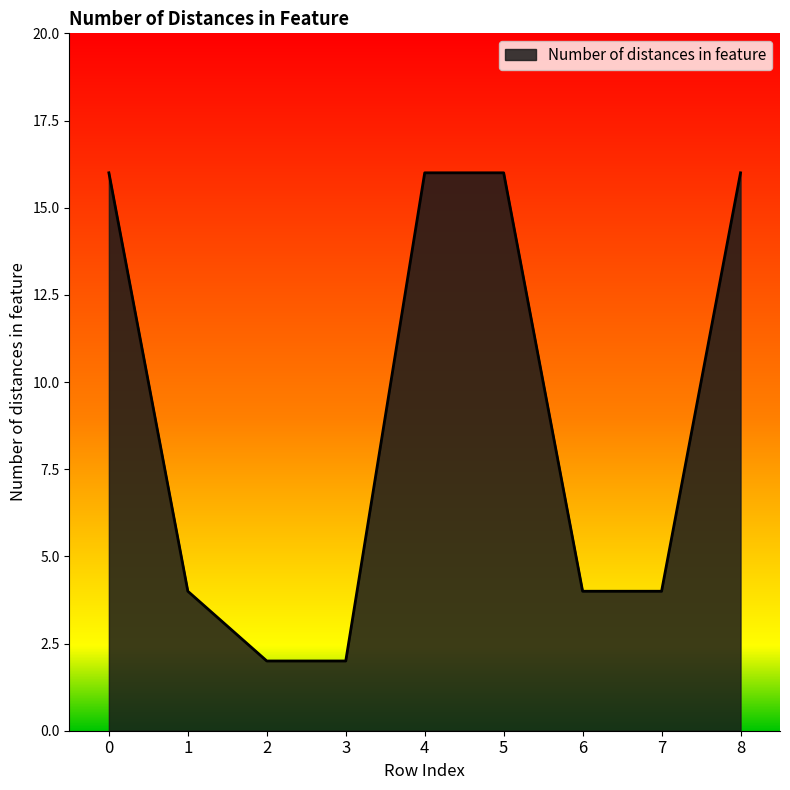

What is the sum of all values?

80